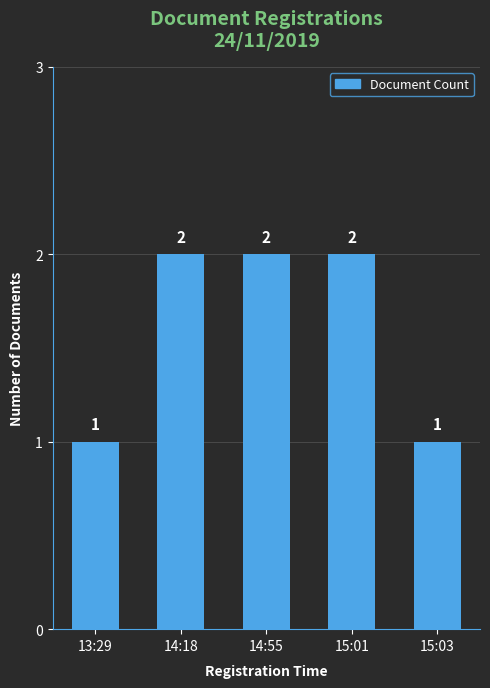

Reading right to left, transcribe all the data shown in this chart.

15:03=1	15:01=2	14:55=2	14:18=2	13:29=1